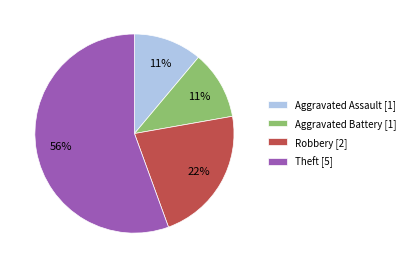

Do Theft and Aggravated Assault together represent more than half of the pie?

Yes